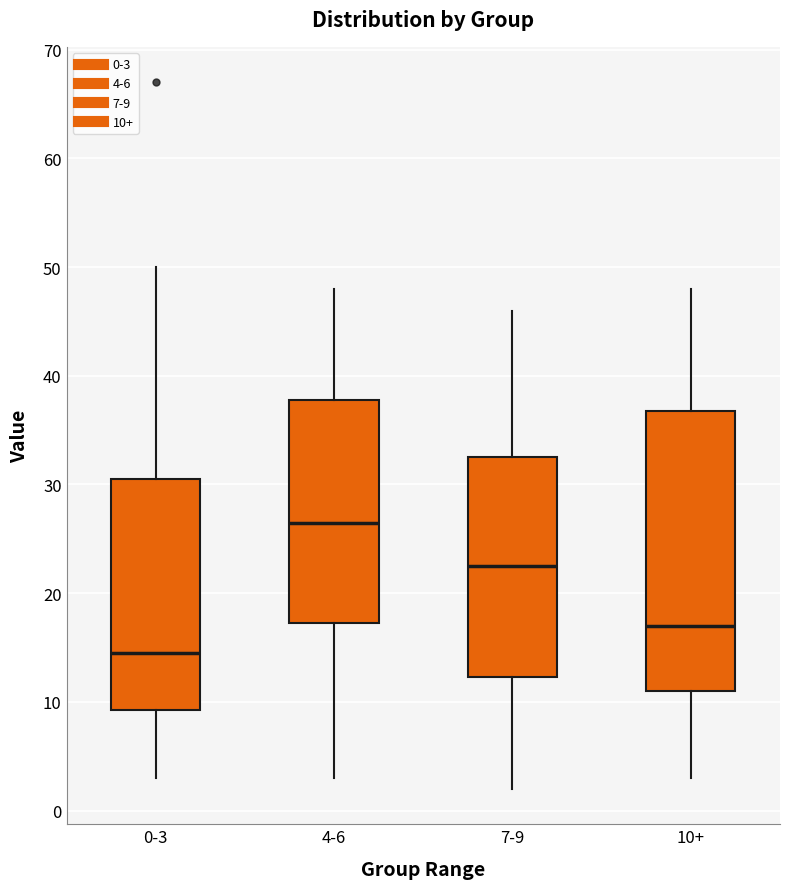

Reading left to right, transcribe this box plot: for each box, give where its median line is, the range the box spans, and where its two whiskers end, as read against the y-axis. The values are not printed on the chart, so give them approximately, as read against the axis.

0-3: median 15, box 9 to 31, whiskers 3 to 50
4-6: median 27, box 17 to 38, whiskers 3 to 48
7-9: median 23, box 12 to 33, whiskers 2 to 46
10+: median 17, box 11 to 37, whiskers 3 to 48